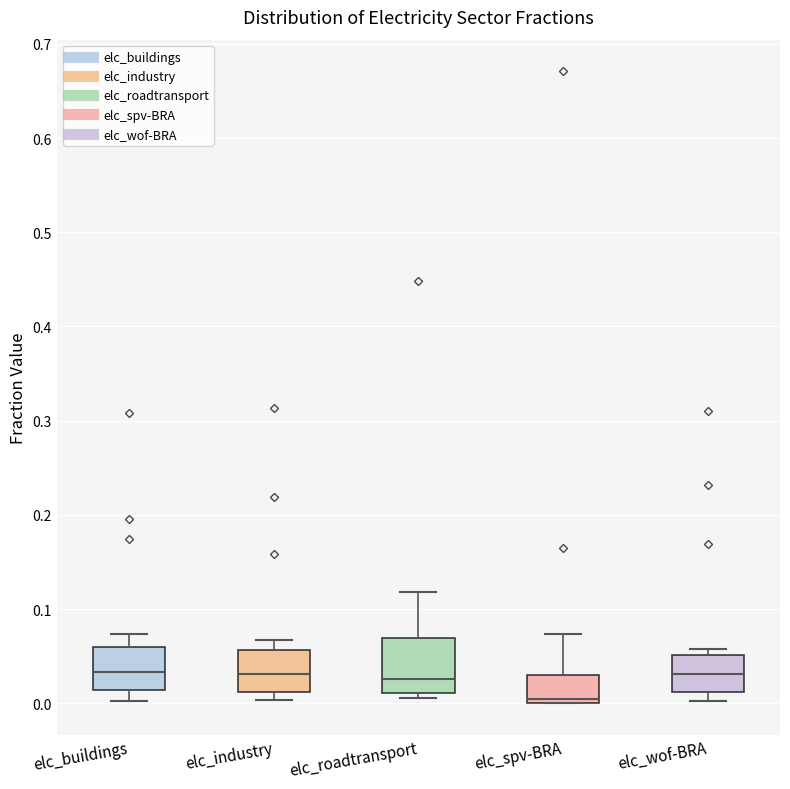

Which box is the tallest, from its lower edge to its upper edge?

elc_roadtransport